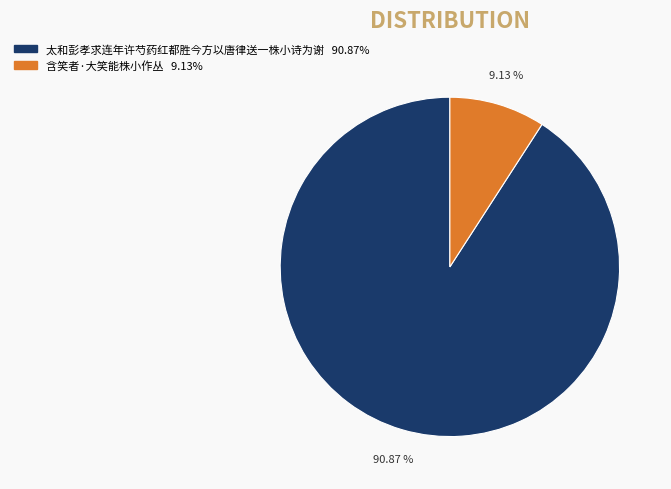

Which has a higher value, 太和彭孝求连年许芍药红都胜今方以唐律送一株小诗为谢 or 含笑者·大笑能株小作丛?

太和彭孝求连年许芍药红都胜今方以唐律送一株小诗为谢